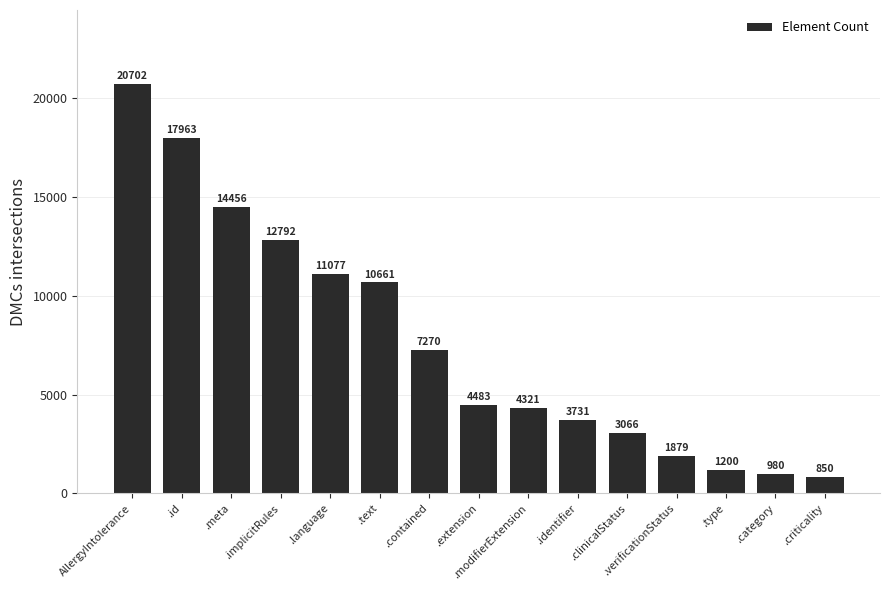

Read the value at .verificationStatus, to the nearest 10.

1880